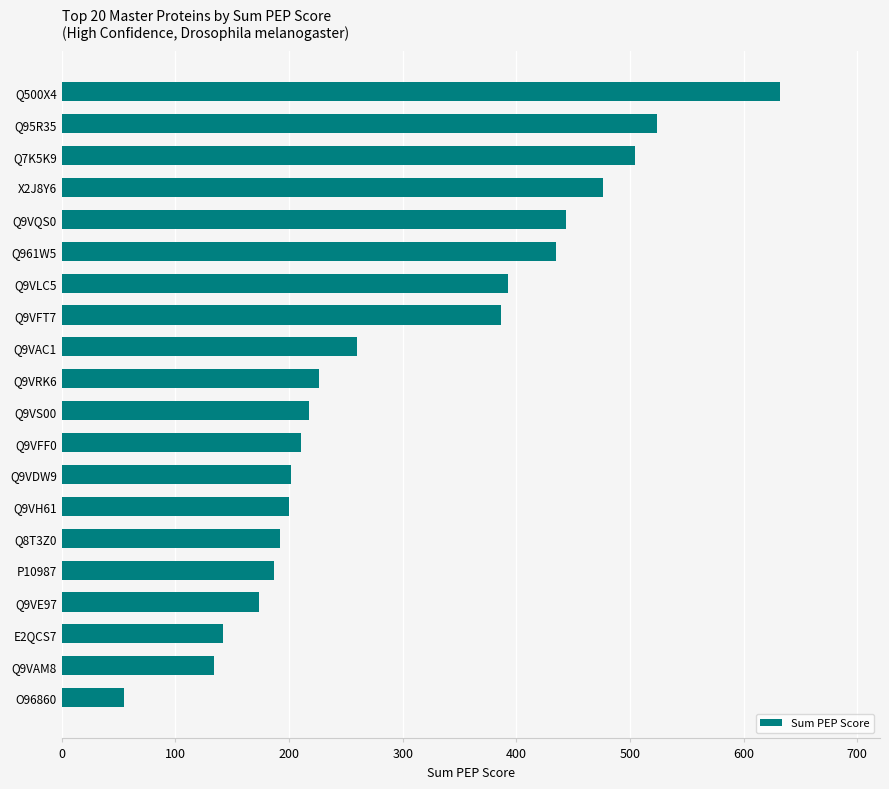

Are the bars grouped side by side (vs. stacked)?

No